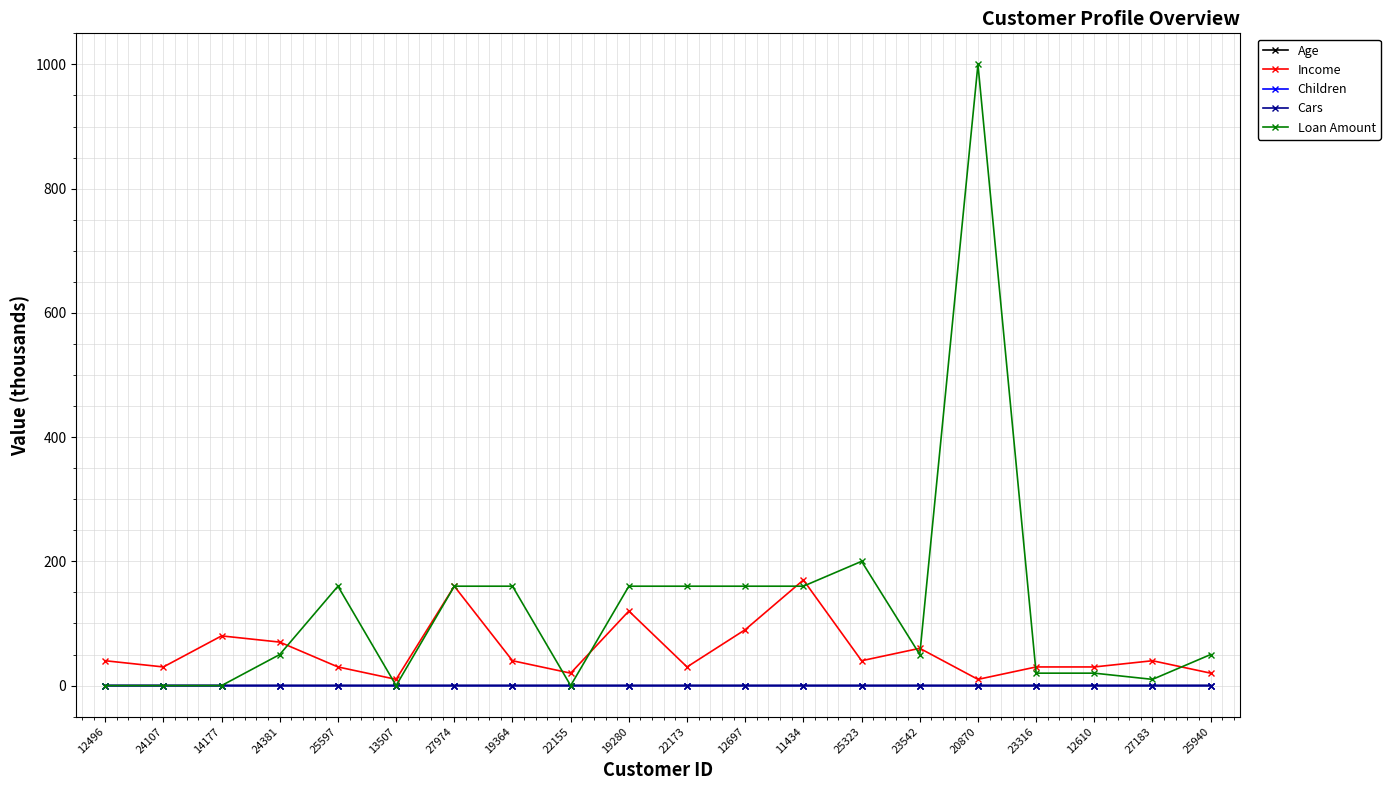

How many data points in Loan Amount are less than 50?

8